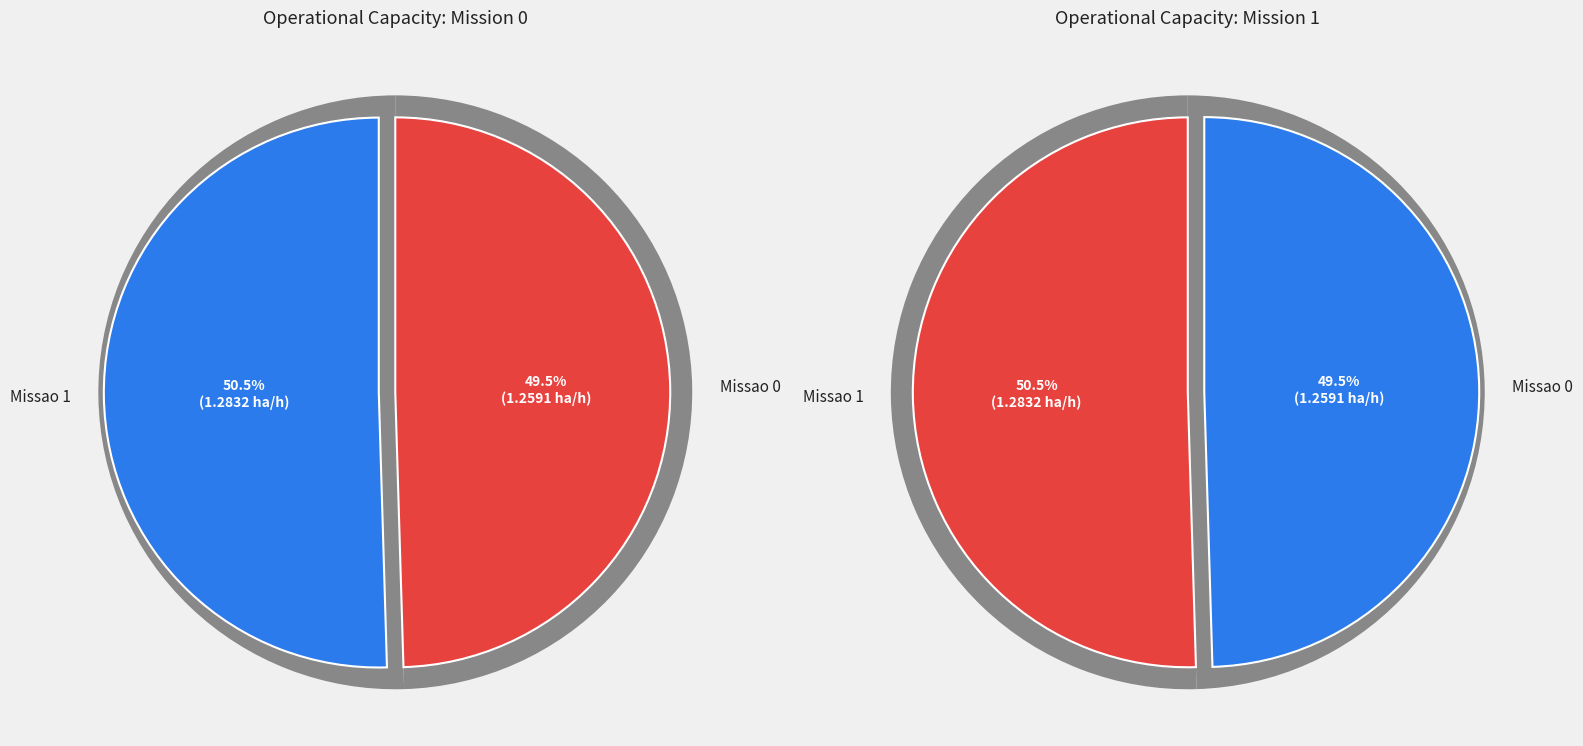

How many segments does this pie chart have?

2